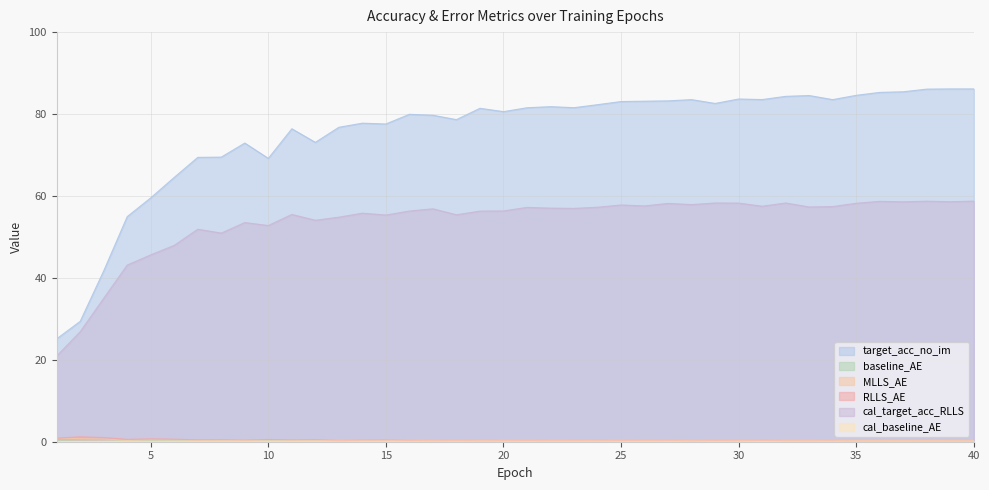

Where do baseline_AE and cal_baseline_AE first cross each other?

34 and 35